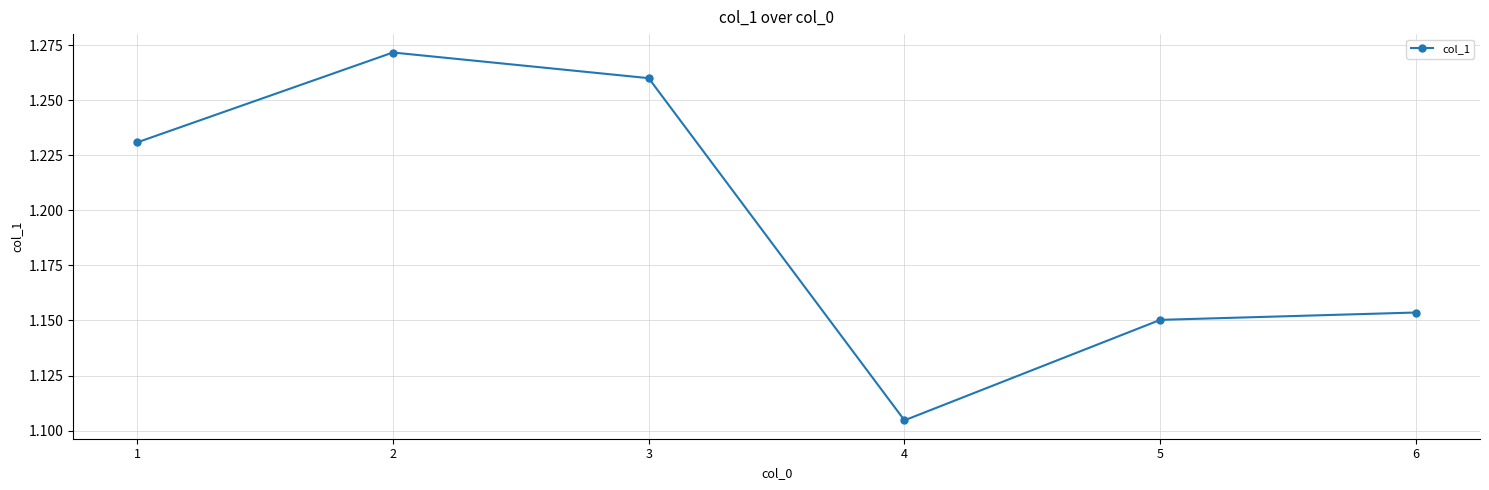

The chart shows a value of 0.3 at 5. True or false?

False